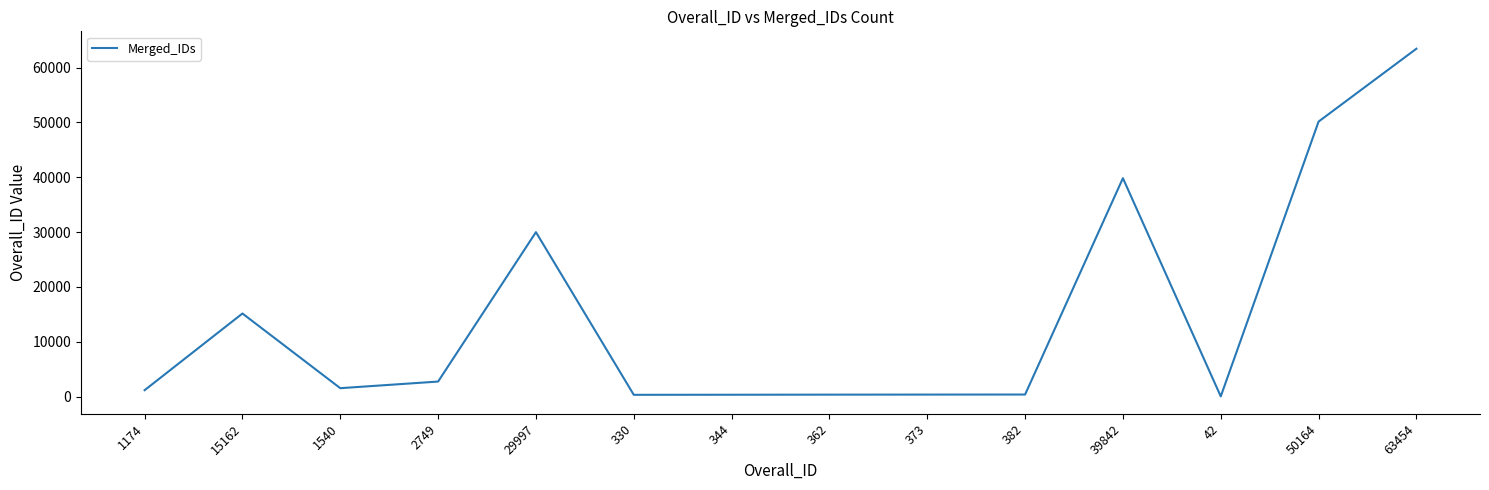

Where is the data nearest to the value 31748?

29997